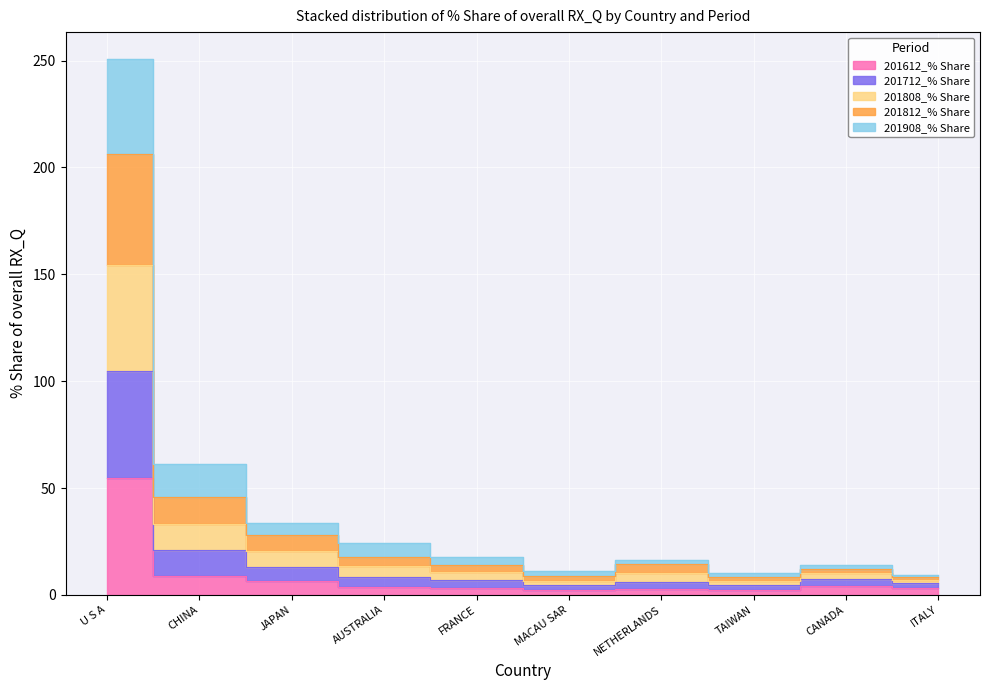

What position from the right is FRANCE?

6